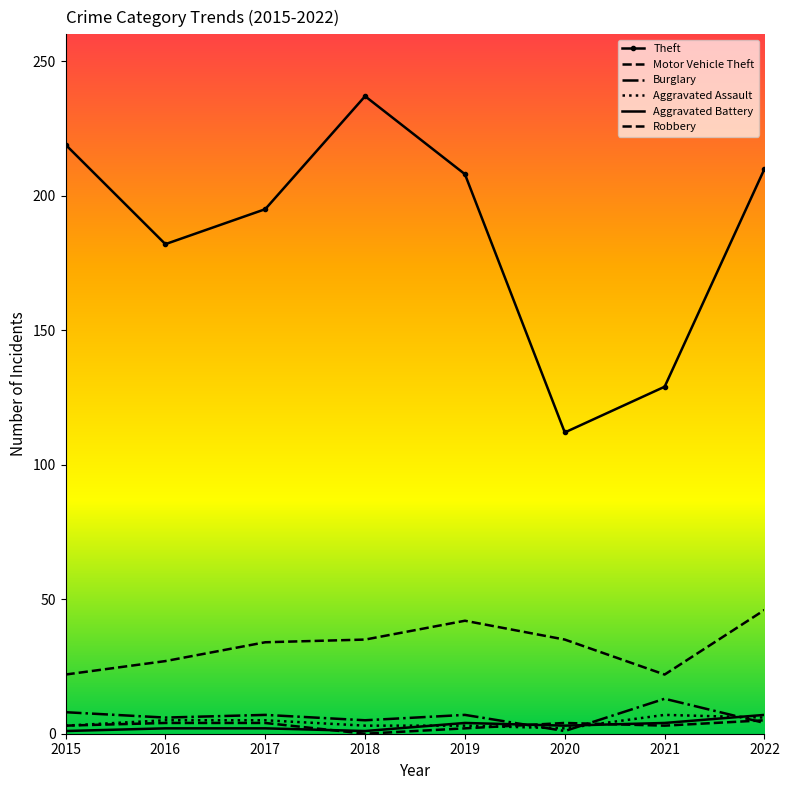

Which series has the largest total across all categories?

Theft